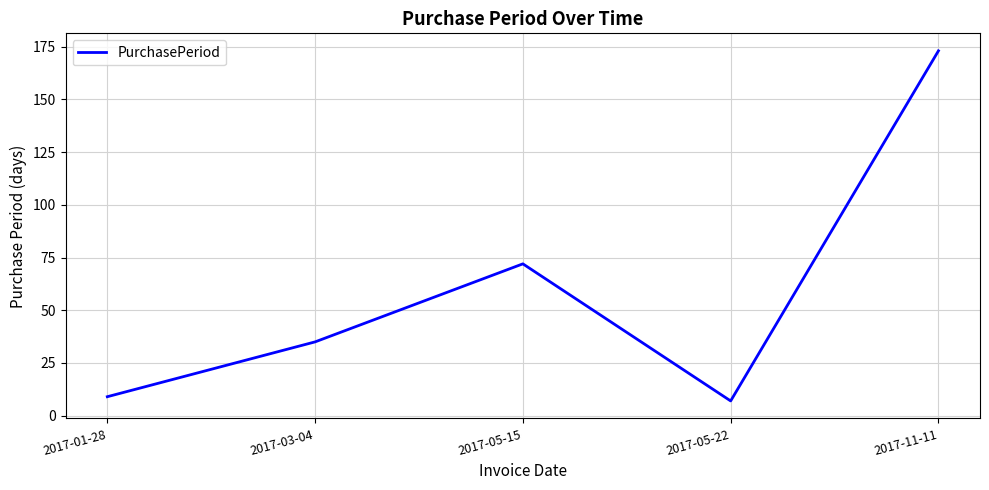

At which category does the chart reach its peak across all series?

2017-11-11